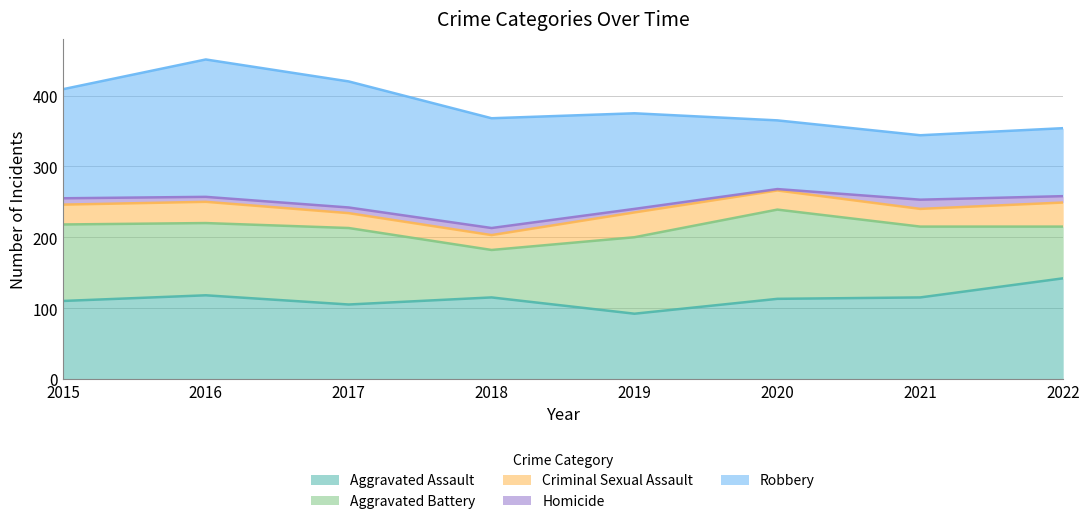

What is the difference between the highest and lowest values at 2021?

102